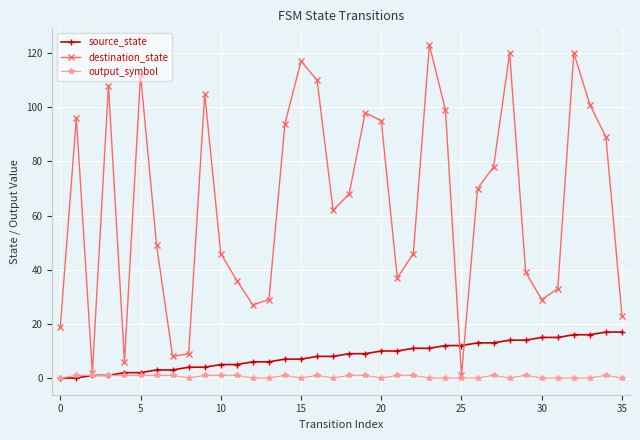

What is the highest value of the destination_state series?

123